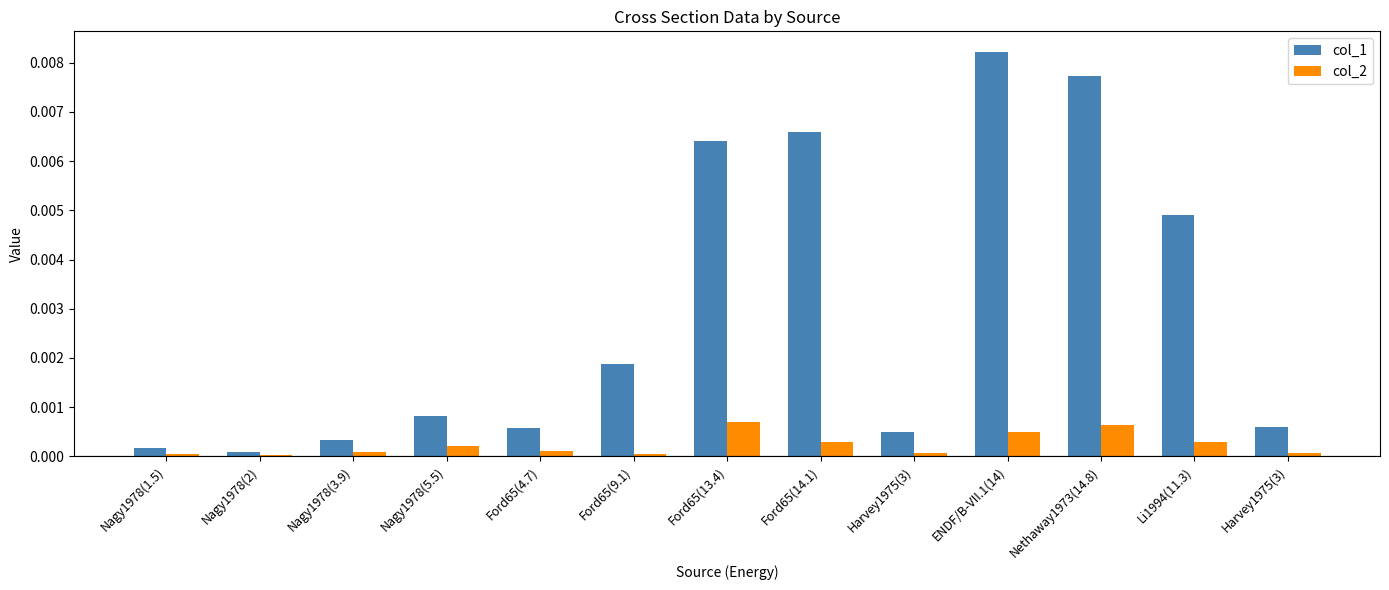

Are the bars grouped side by side (vs. stacked)?

Yes